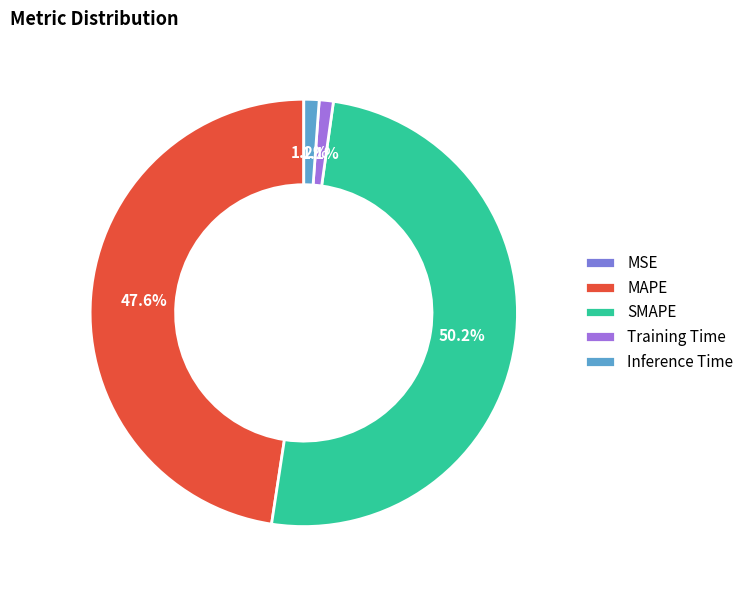

Which has a higher value, SMAPE or MSE?

SMAPE